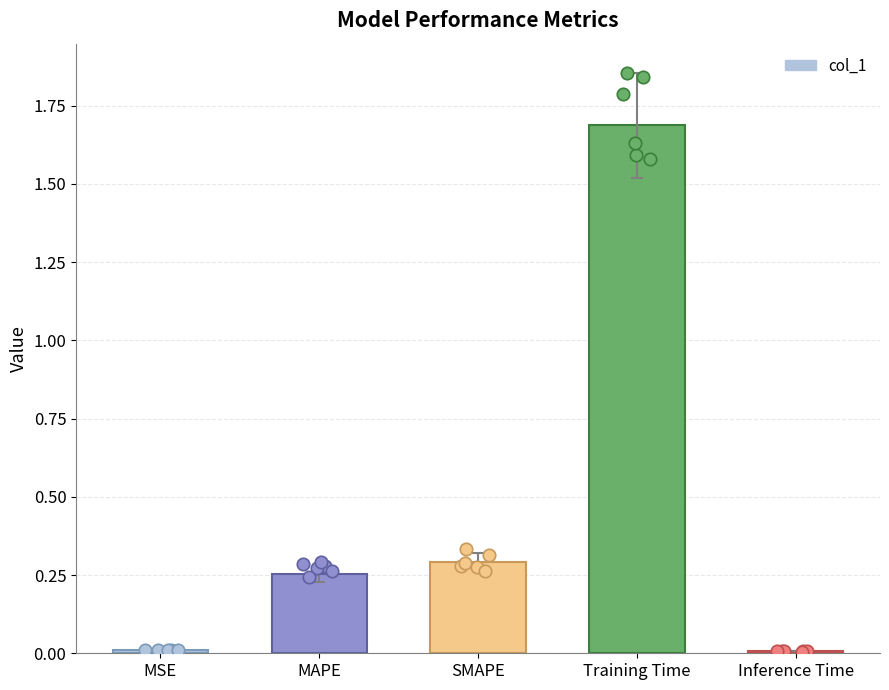

What is the change in value from MSE to SMAPE?

+0.3